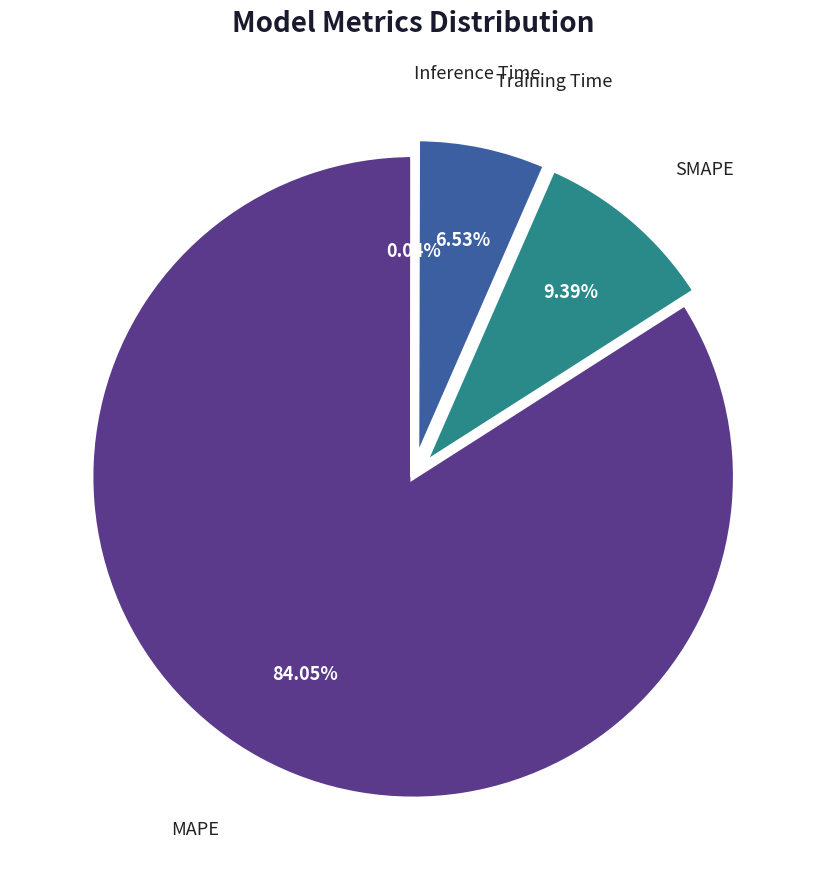

Is MAPE the majority of the pie?

Yes